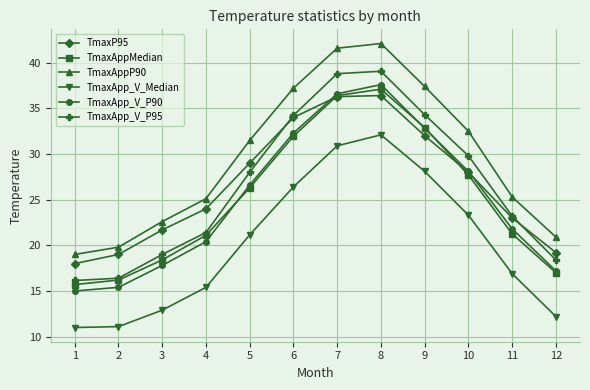

What is the value of the TmaxApp_V_P95 point at the 6th from the left?

34.2